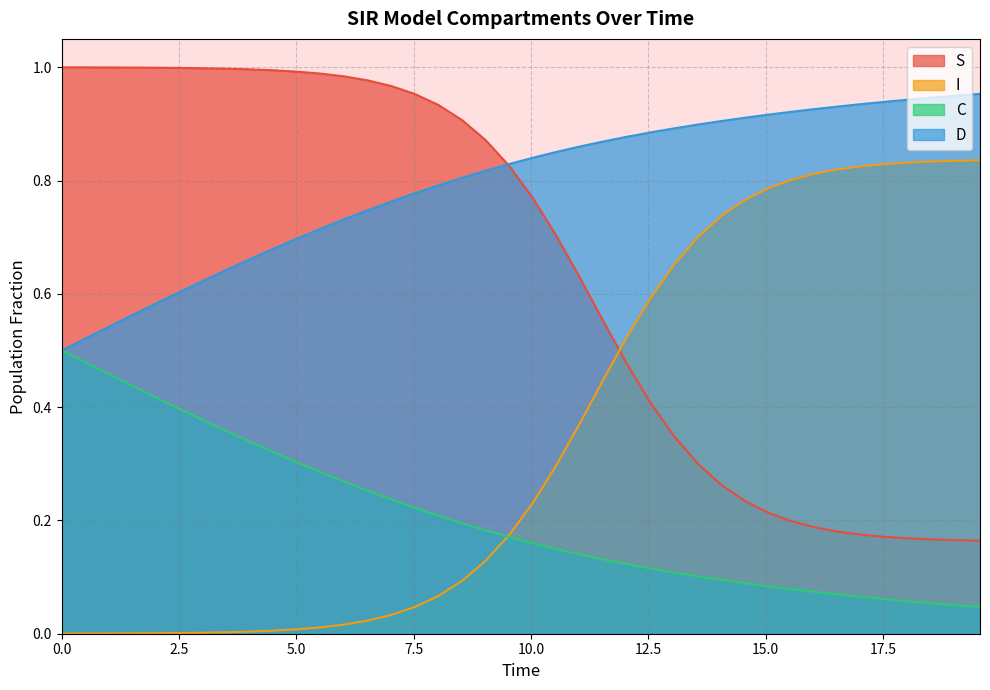

Rank the series by their maximum value, from lowest to highest.

C, I, D, S